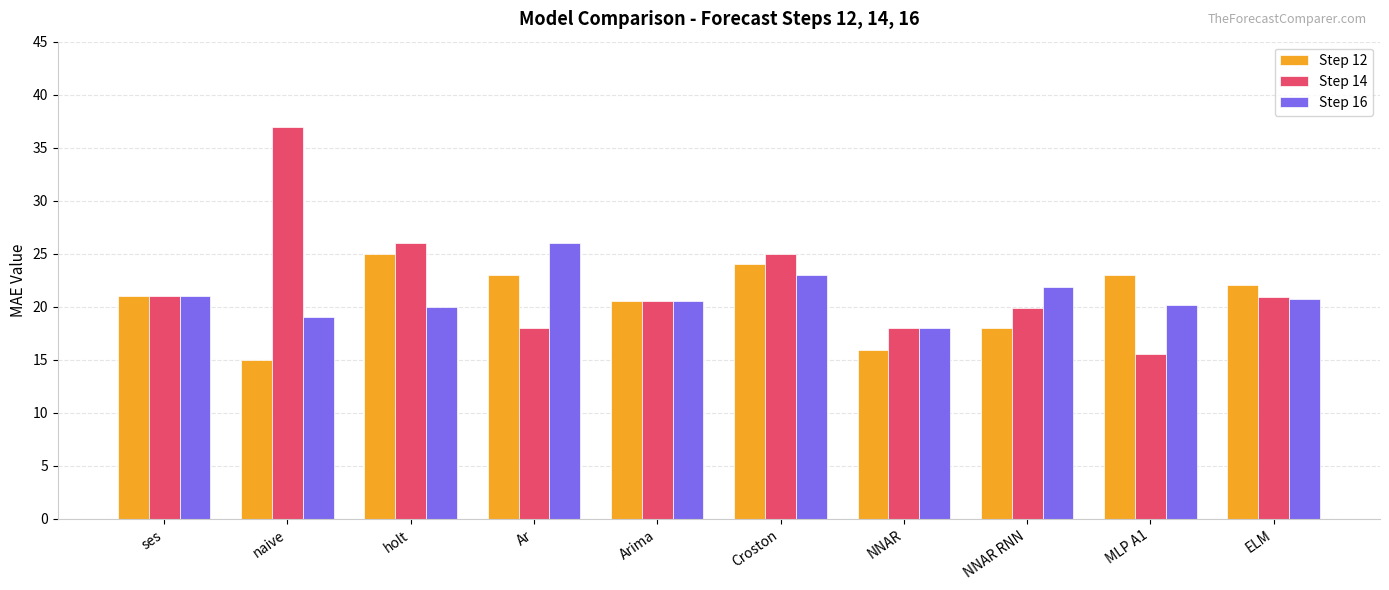

What is the total value across all series at naive?

71.0